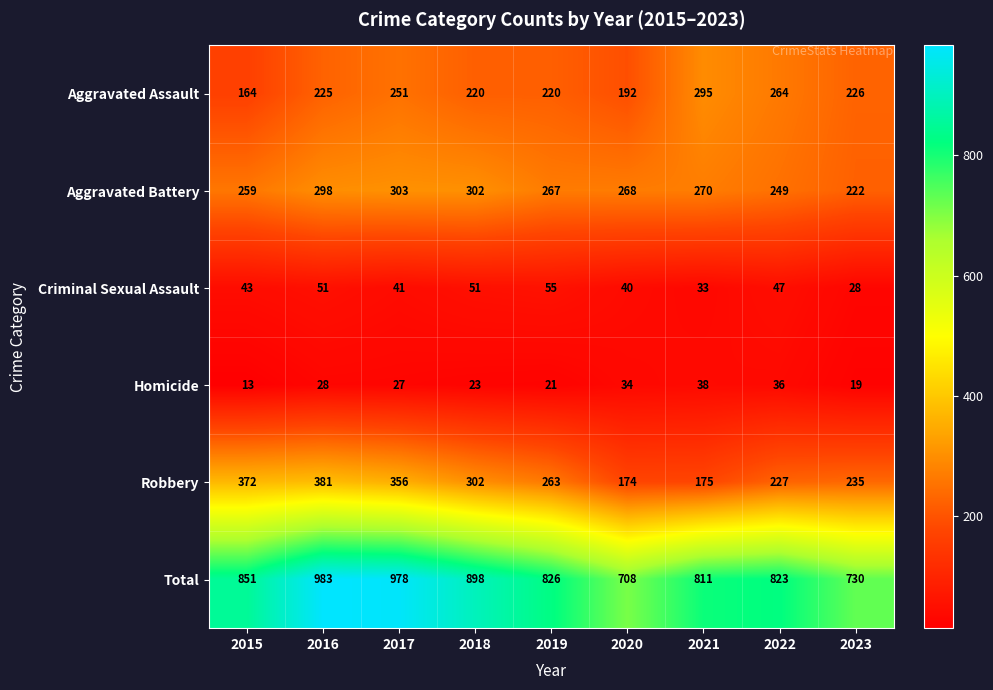

Is it true that Aggravated Assault equals 101 at 2016?

False